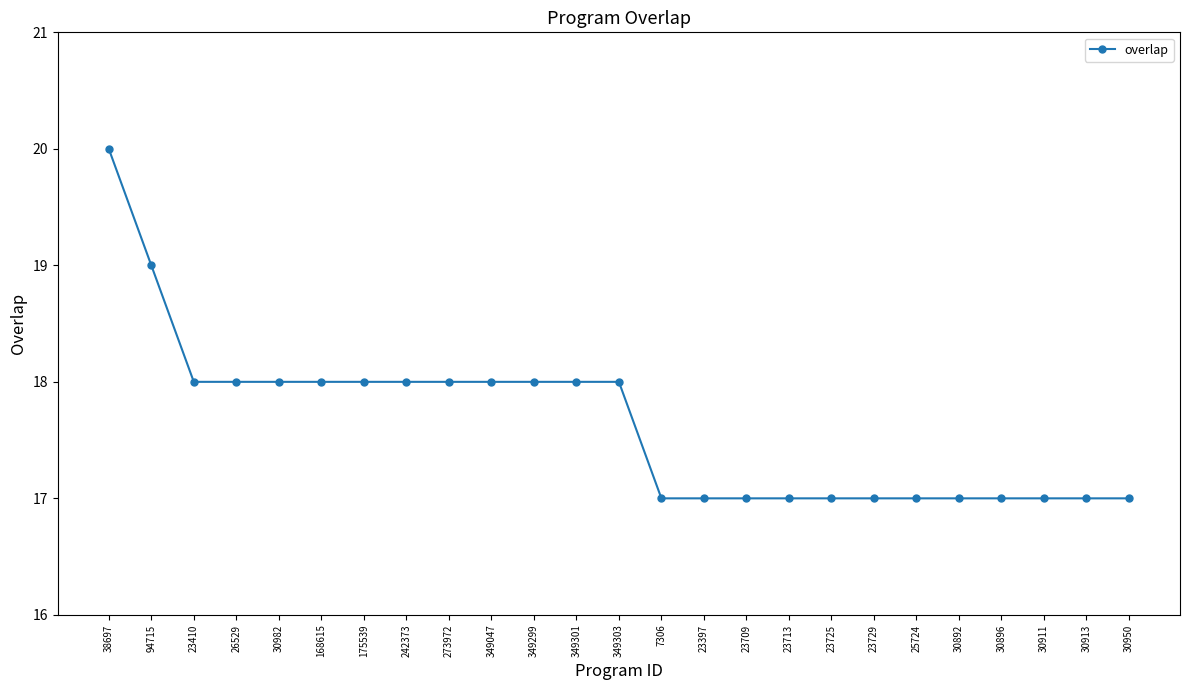

What position from the left is 349303?

13